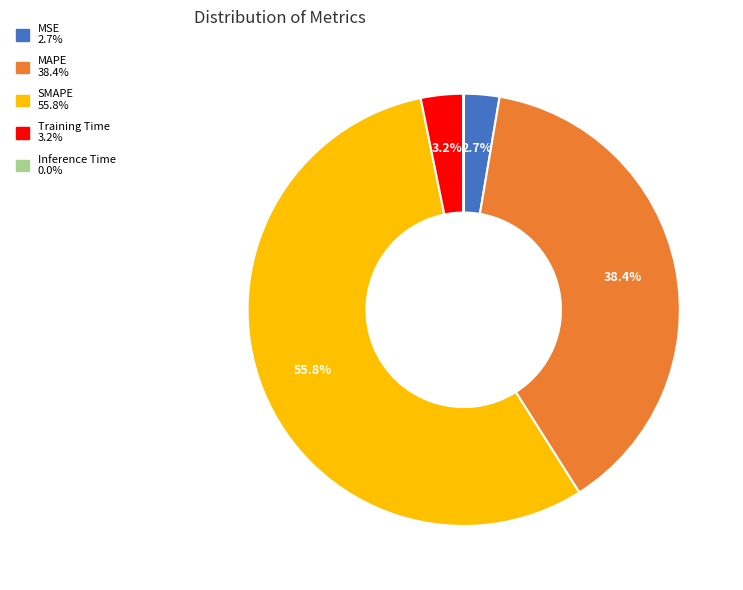

What is the total percentage of SMAPE and Training Time?

58.9%